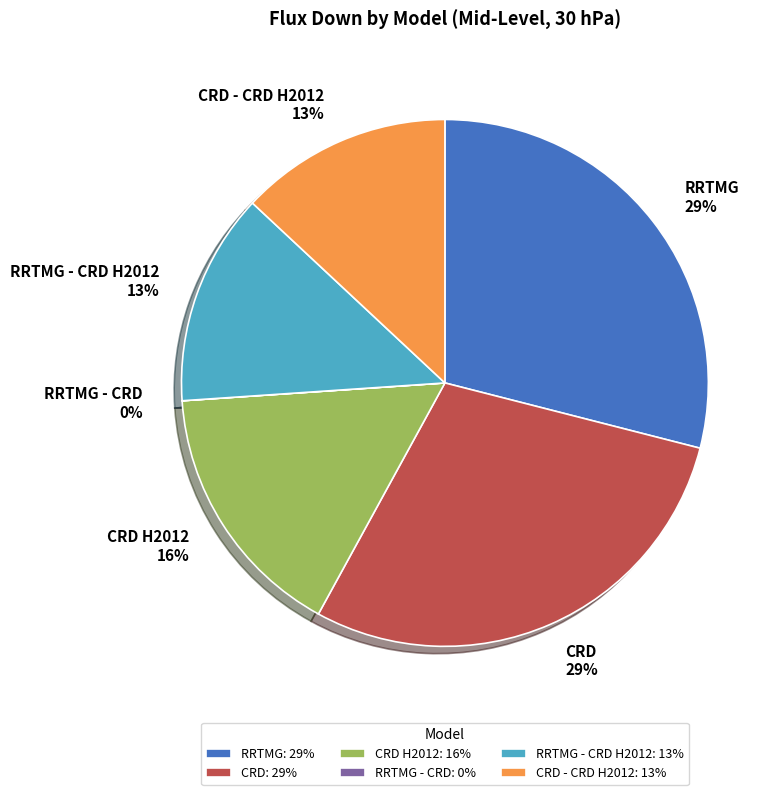

Approximately how many times larger is the value at CRD 29% compared to CRD - CRD H2012 13%?

2.2